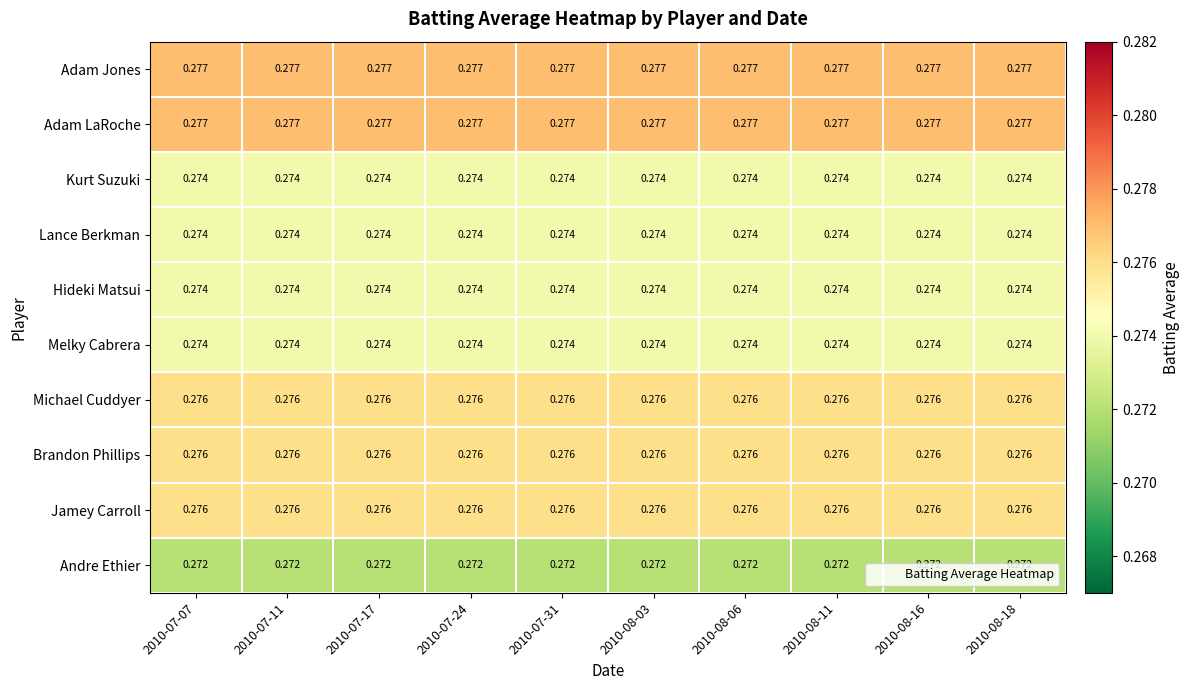

Is the value of Brandon Phillips at 2010-07-31 greater than the value of Melky Cabrera at 2010-07-24?

Yes